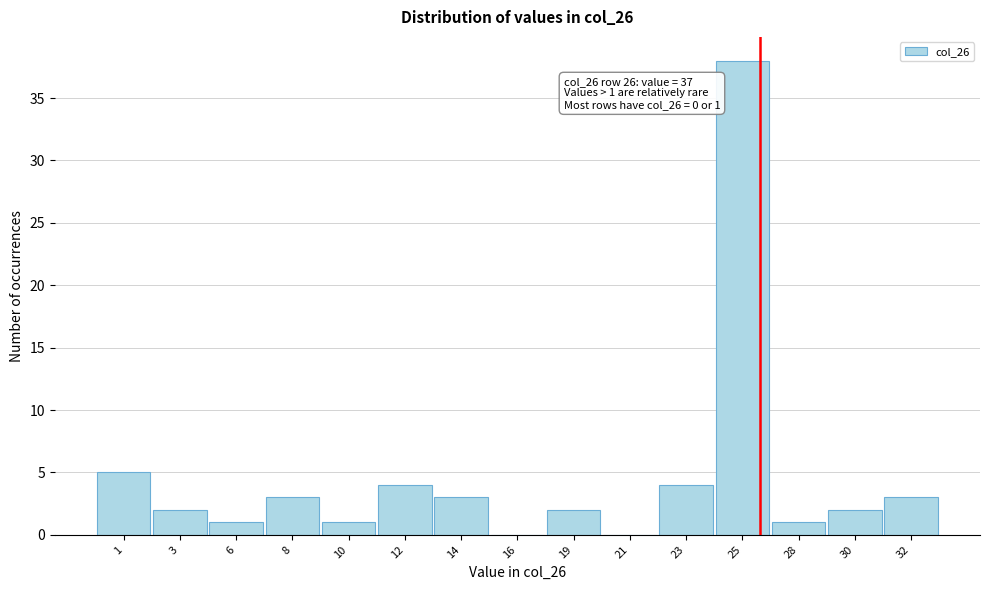

Reading right to left, transcribe all the data shown in this chart.

32=3	30=2	28=1	25=38	23=4	21=0	19=2	16=0	14=3	12=4	10=1	8=3	6=1	3=2	1=5